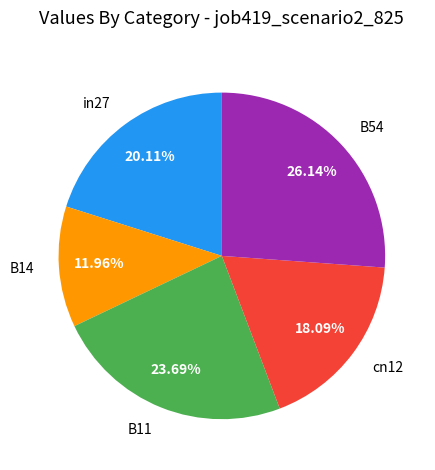

To the nearest percent, what portion does in27 represent?

20%